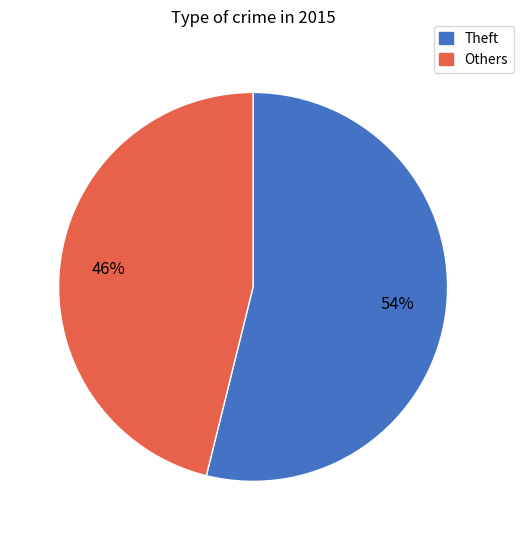

Count the number of slices in the pie.

2